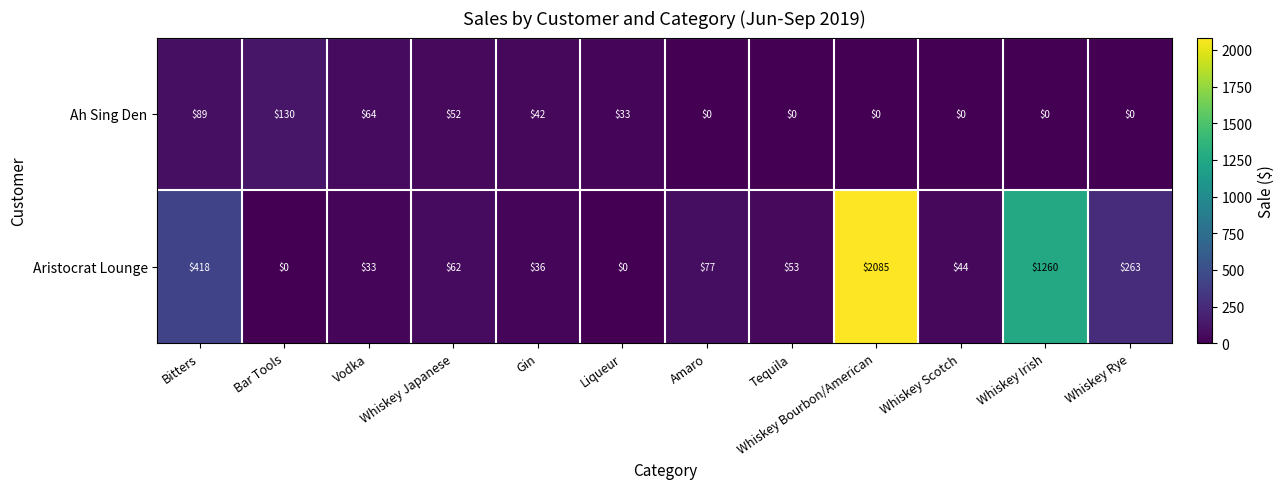

What is the difference between the second highest and second lowest values in the Aristocrat Lounge series?

1260